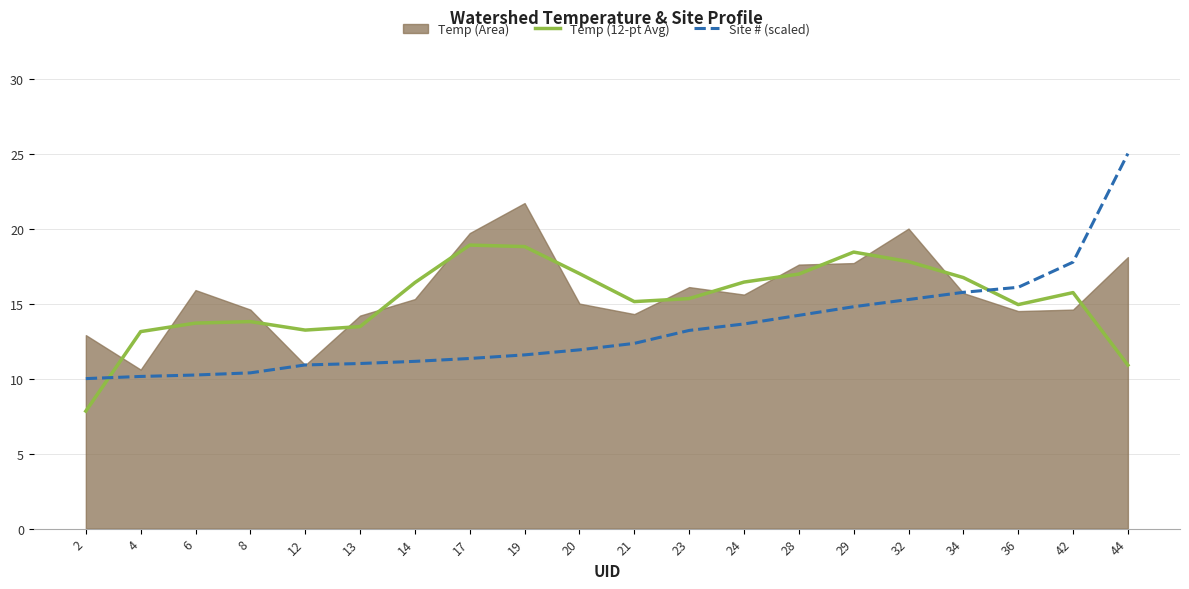

True or false: Site # (scaled) and Temp (12-pt Avg) cross at least once.

True